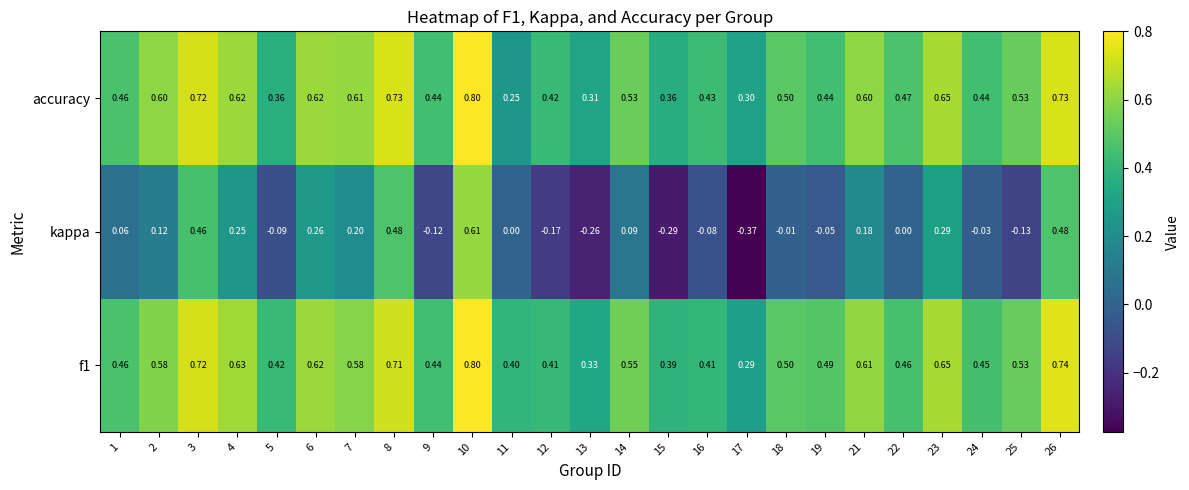

Which category has the highest value across all series?

10